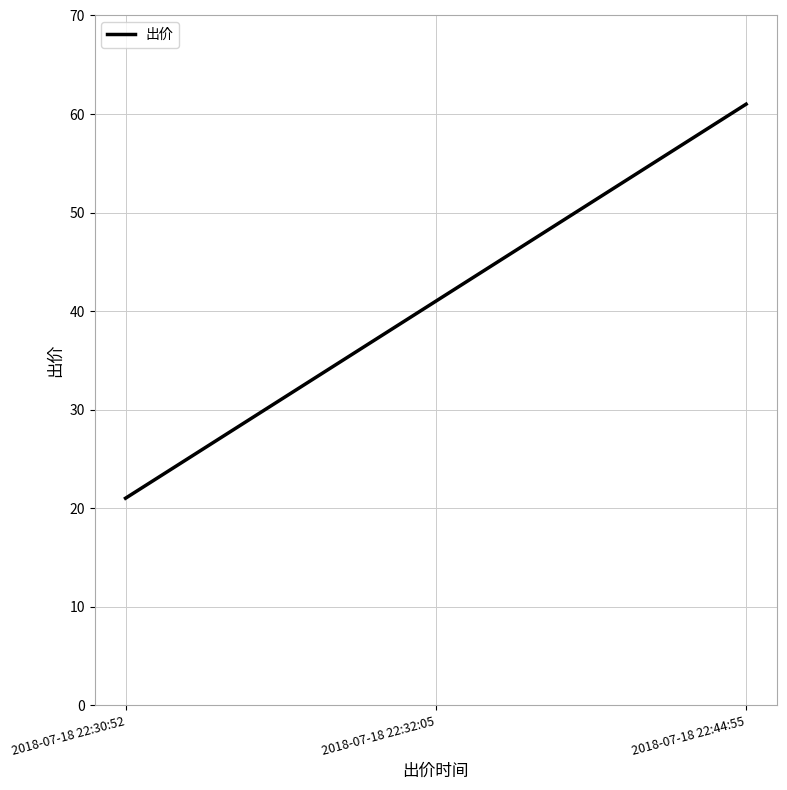

Rank the categories by value from lowest to highest.

2018-07-18 22:30:52, 2018-07-18 22:32:05, 2018-07-18 22:44:55